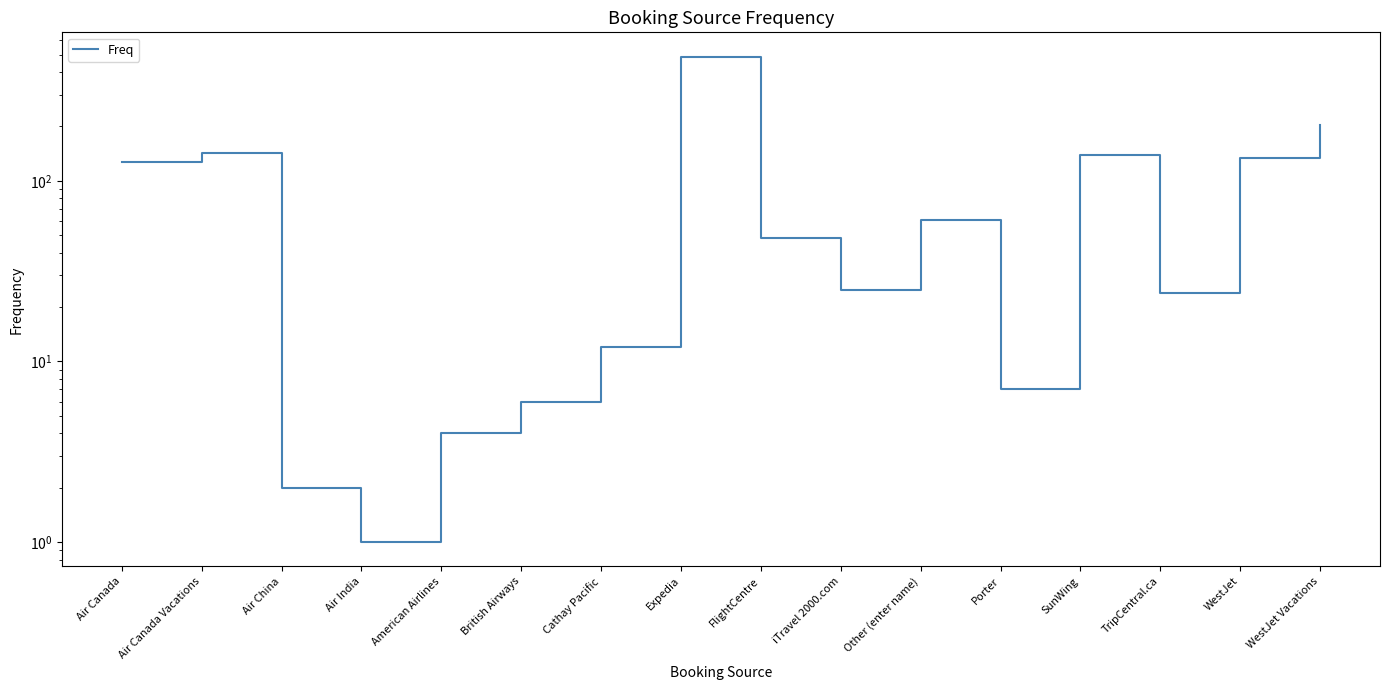

Where is the data nearest to the value 244?

WestJet Vacations